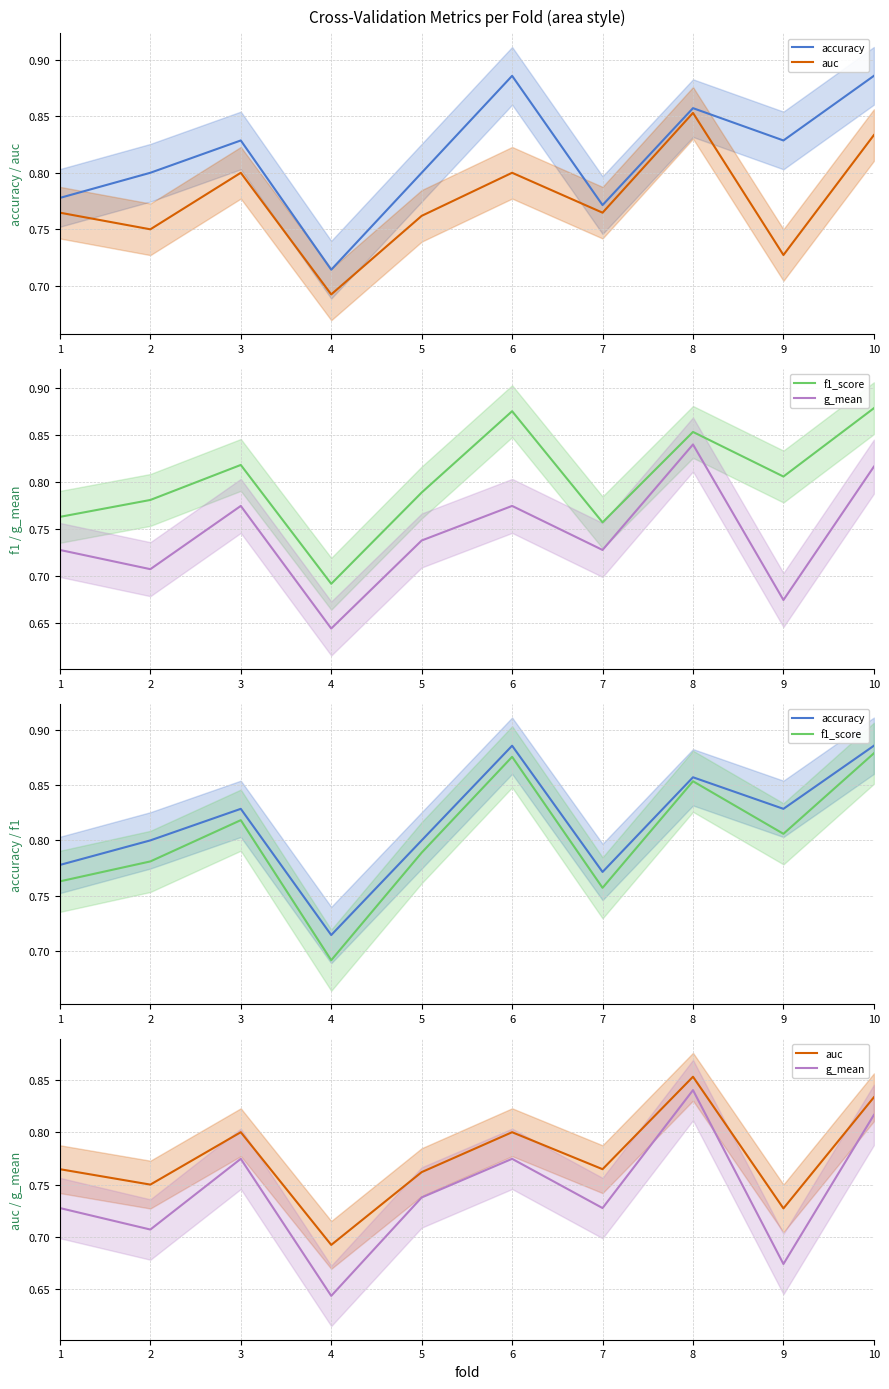

List the series in order of their overall mean, highest first.

accuracy, f1_score, auc, g_mean